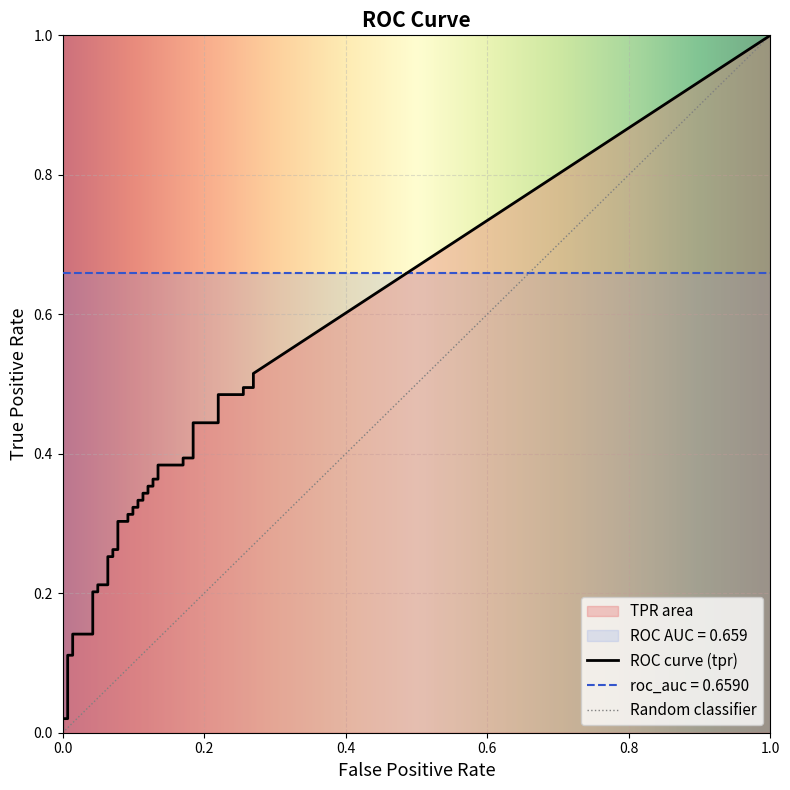

The tpr series shows 0.3 at 13. True or false?

True